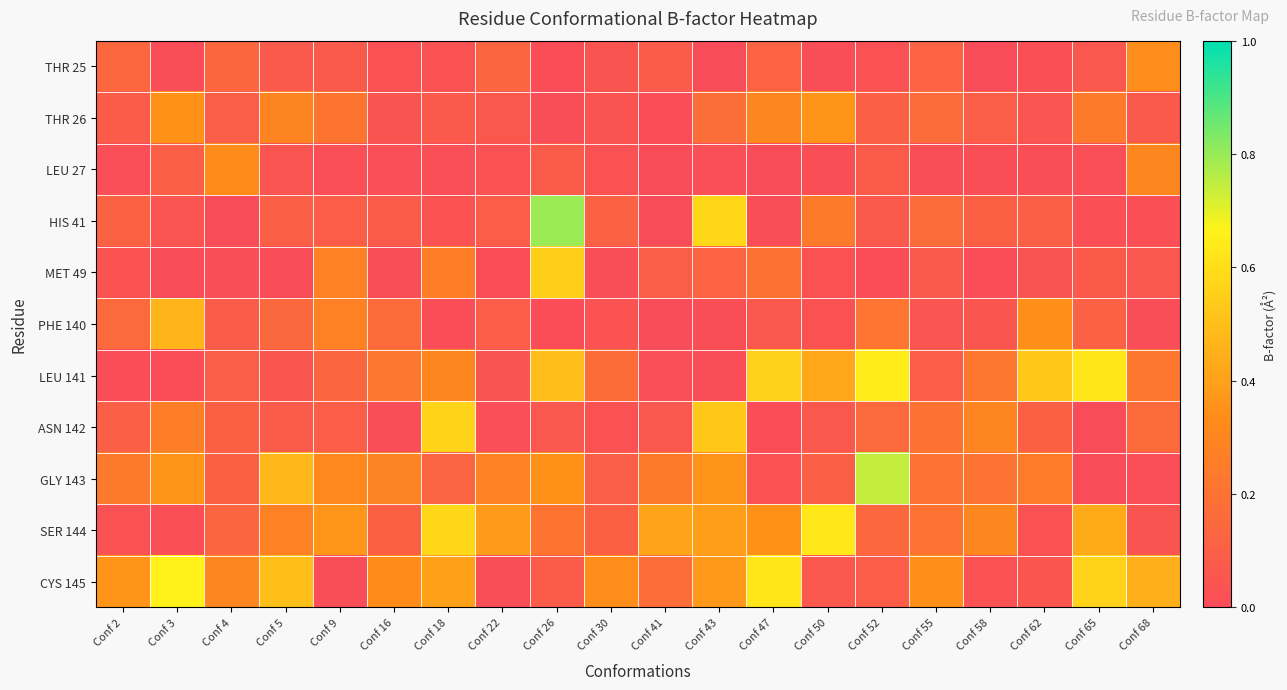

Rank the series at Conf 47 from lowest to highest value.

LEU 27, ASN 142, HIS 41, GLY 143, PHE 140, THR 25, MET 49, THR 26, SER 144, LEU 141, CYS 145